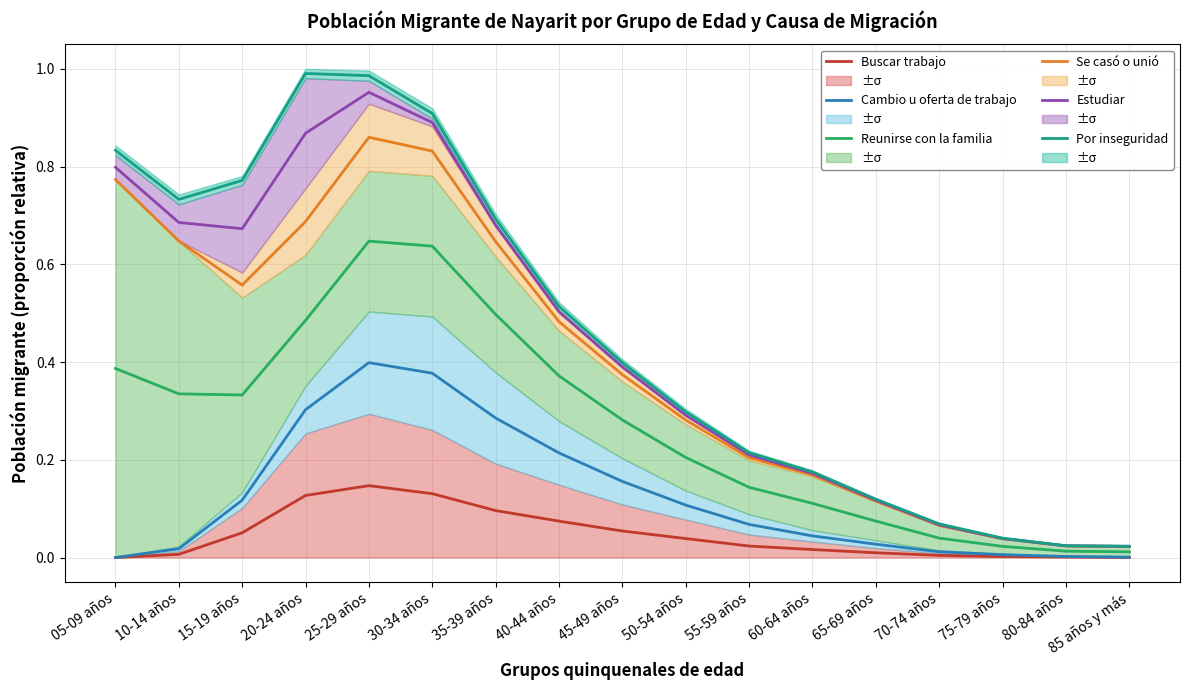

What is the value of the Reunirse con la familia point at the 8th from the left?

0.4